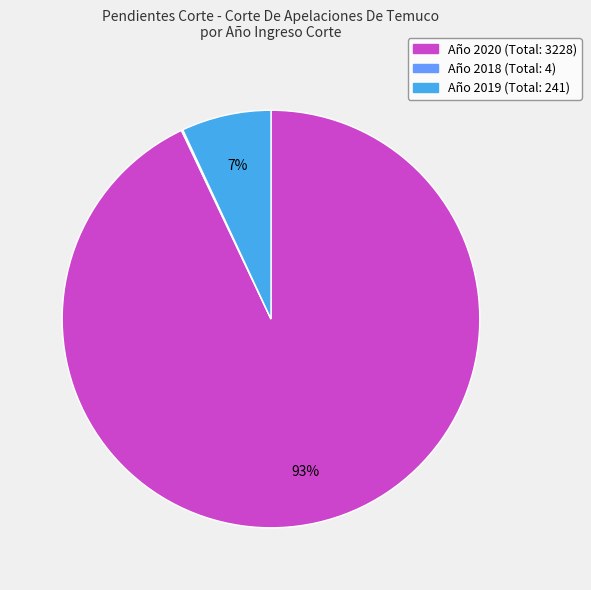

To the nearest percent, what is the difference between the largest and smallest slice percentages?

93%